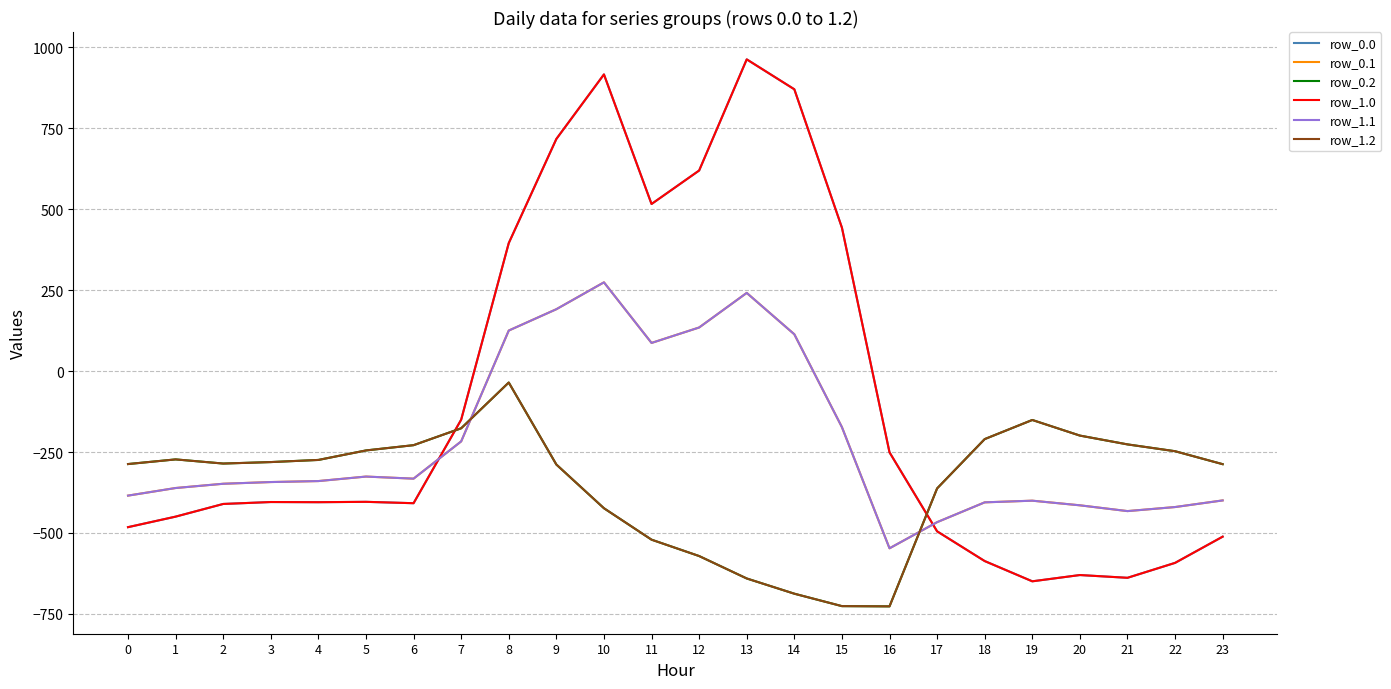

Does the chart have visible grid lines?

Yes